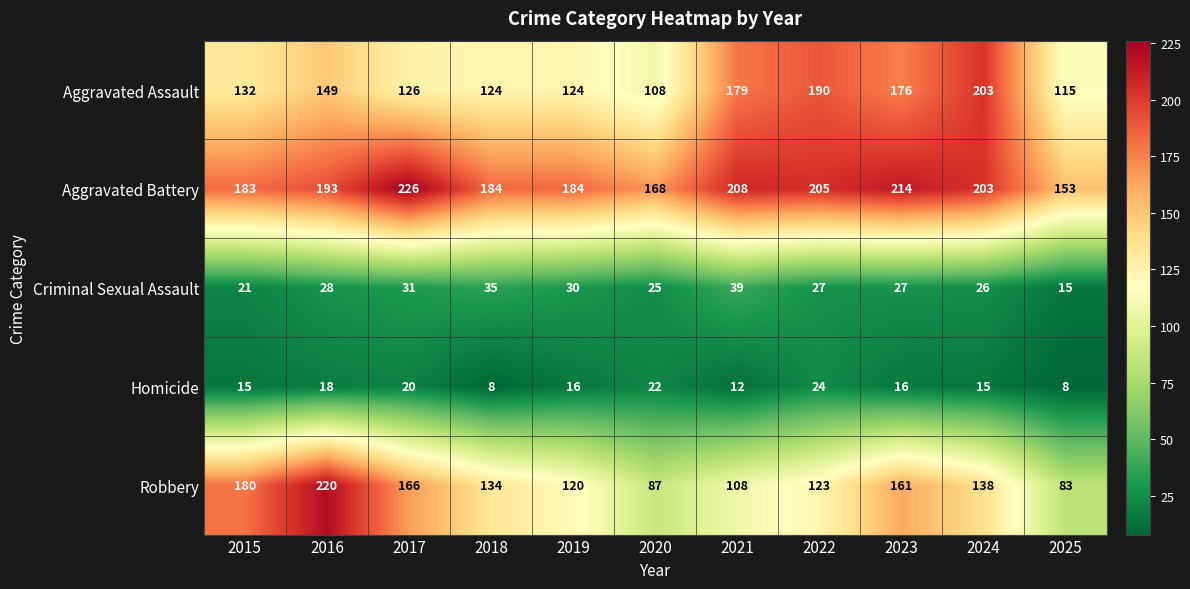

Which series has the largest range (max minus min)?

Robbery